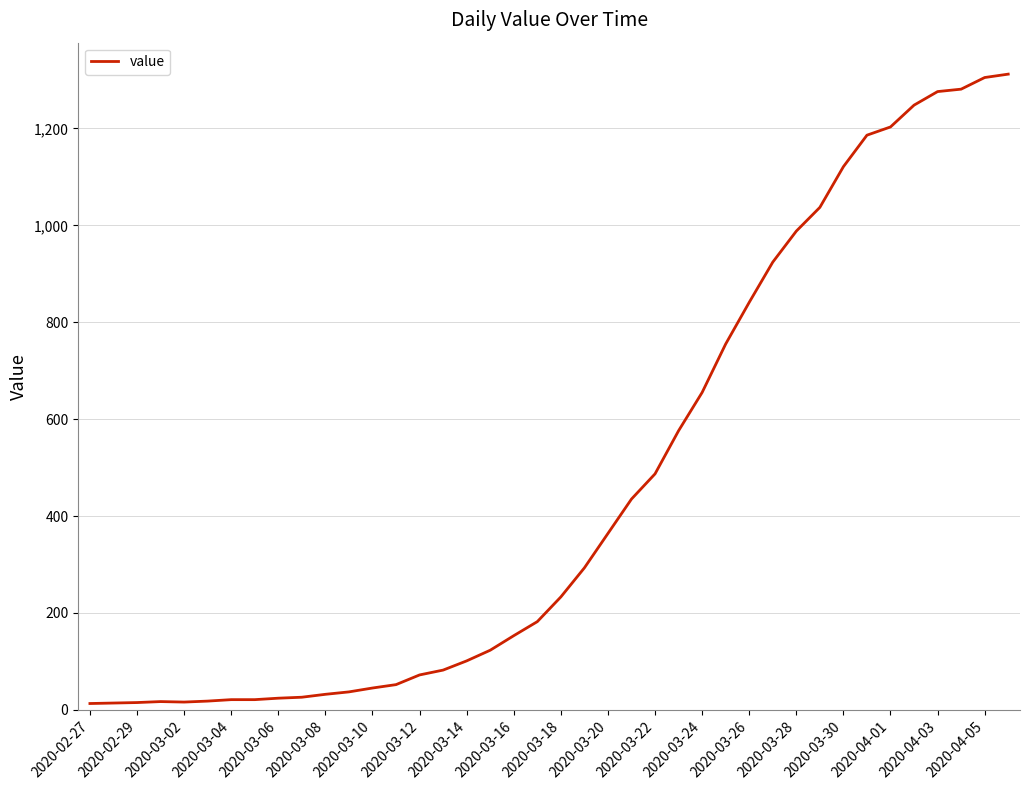

Is this an area chart (filled region under the line)?

No